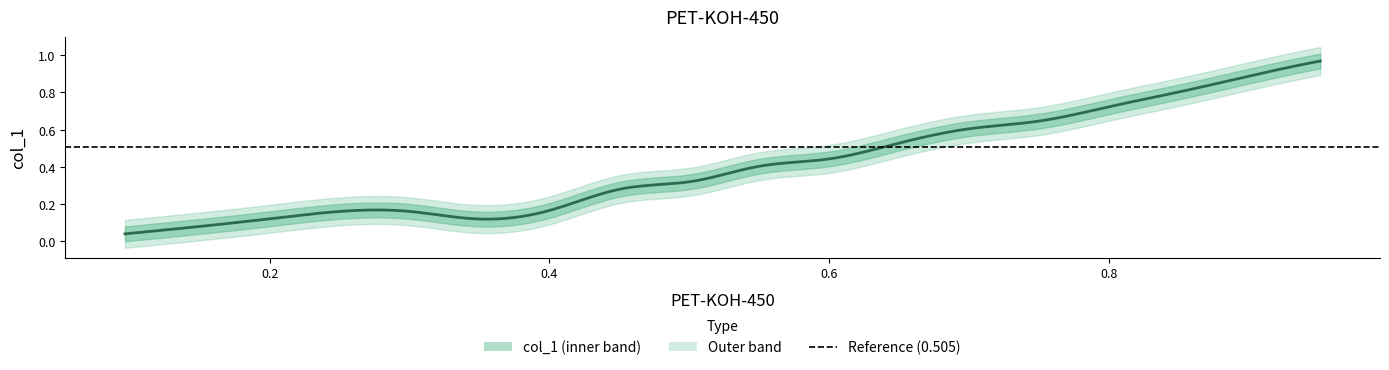

How many points are higher than both their immediate neighbors (excluding endpoints)?

1